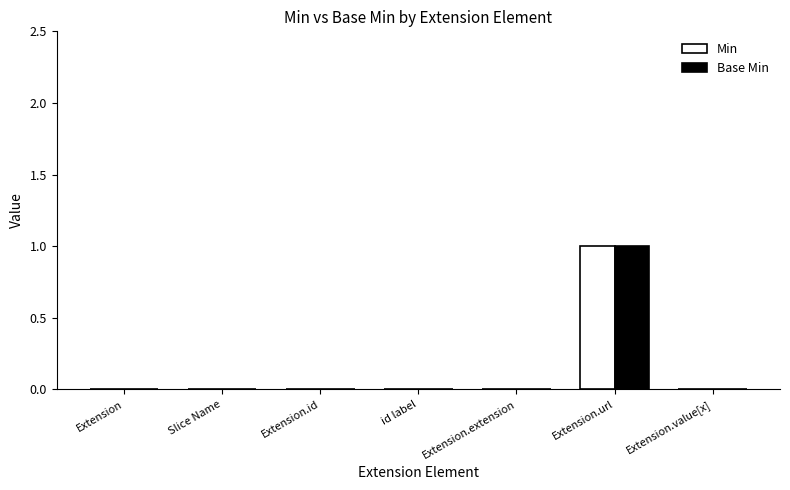

The value of Base Min at Slice Name is 0. True or false?

True